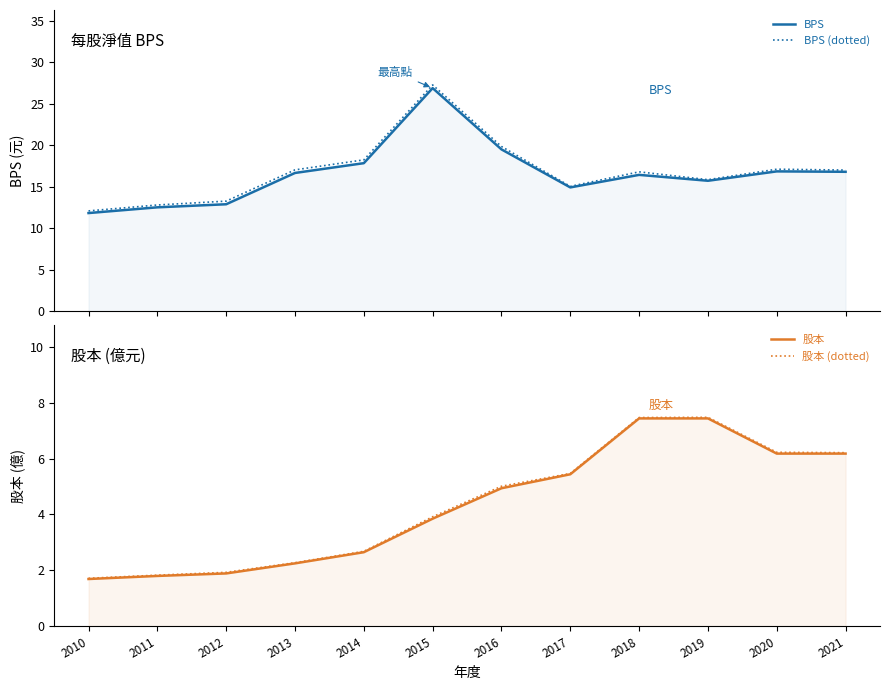

True or false: BPS and BPS (dotted) intersect in this chart.

False